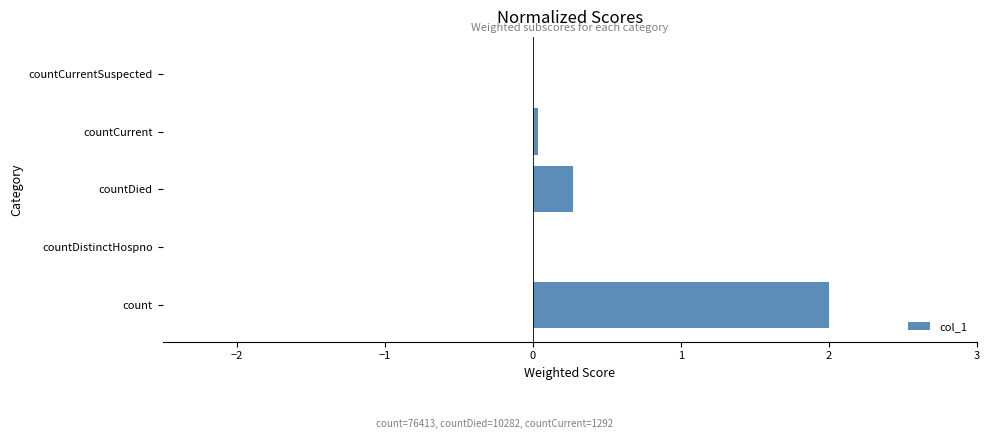

How many series are shown in this chart?

1